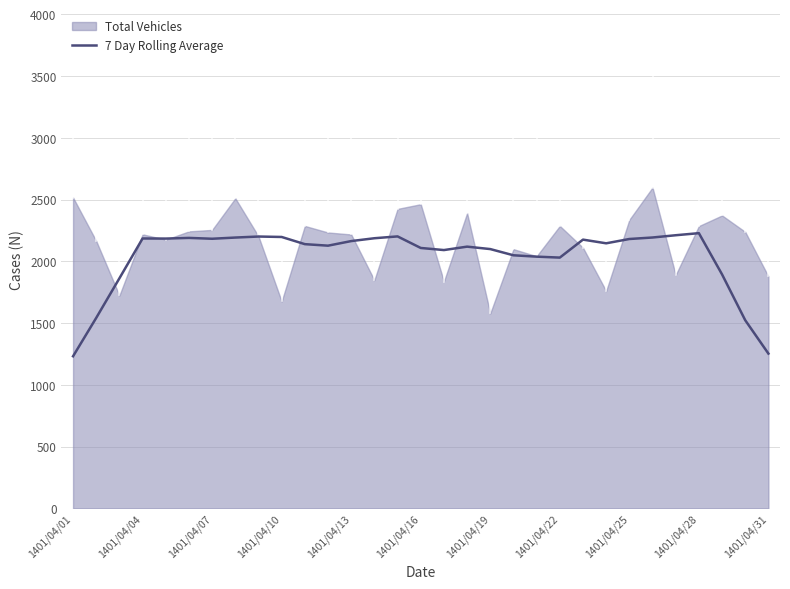

The value of 7 Day Rolling Average at 1401/04/04 is 2185.6. True or false?

True